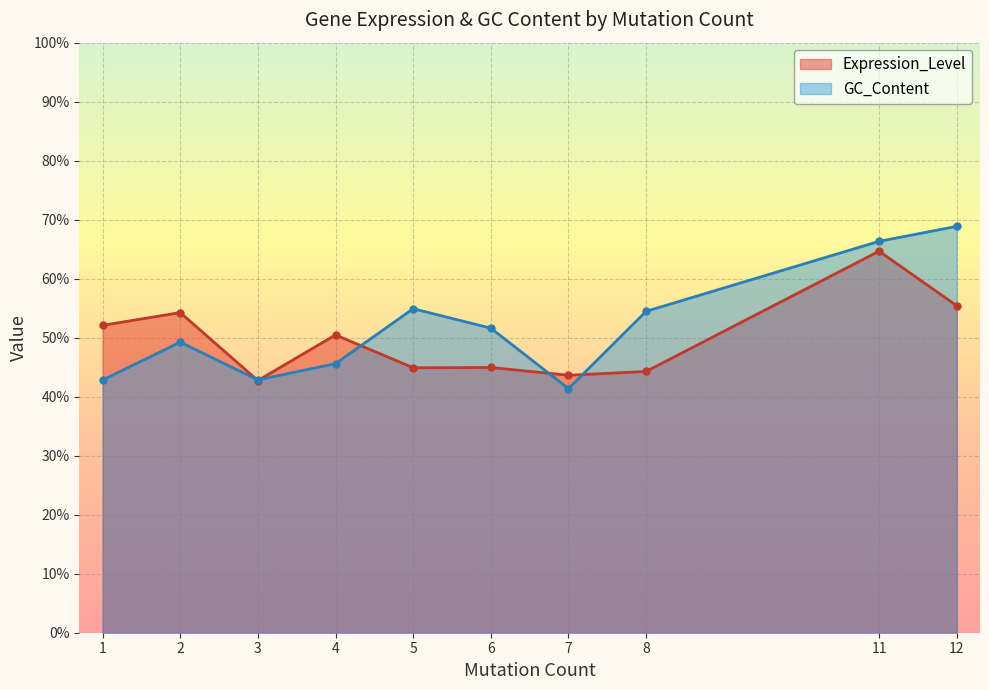

Which series ends up on top after the final intersection of Expression_Level and GC_Content?

GC_Content